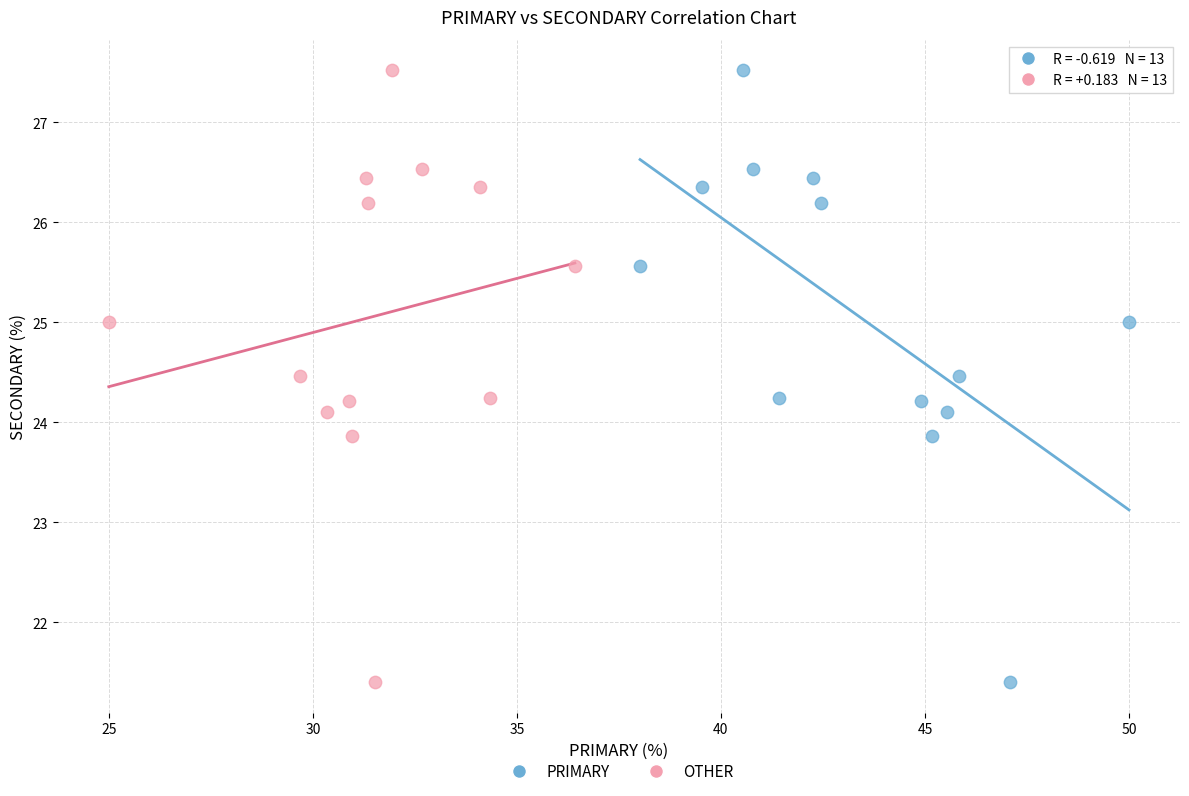

What are all the series names shown in the legend?

PRIMARY, OTHER